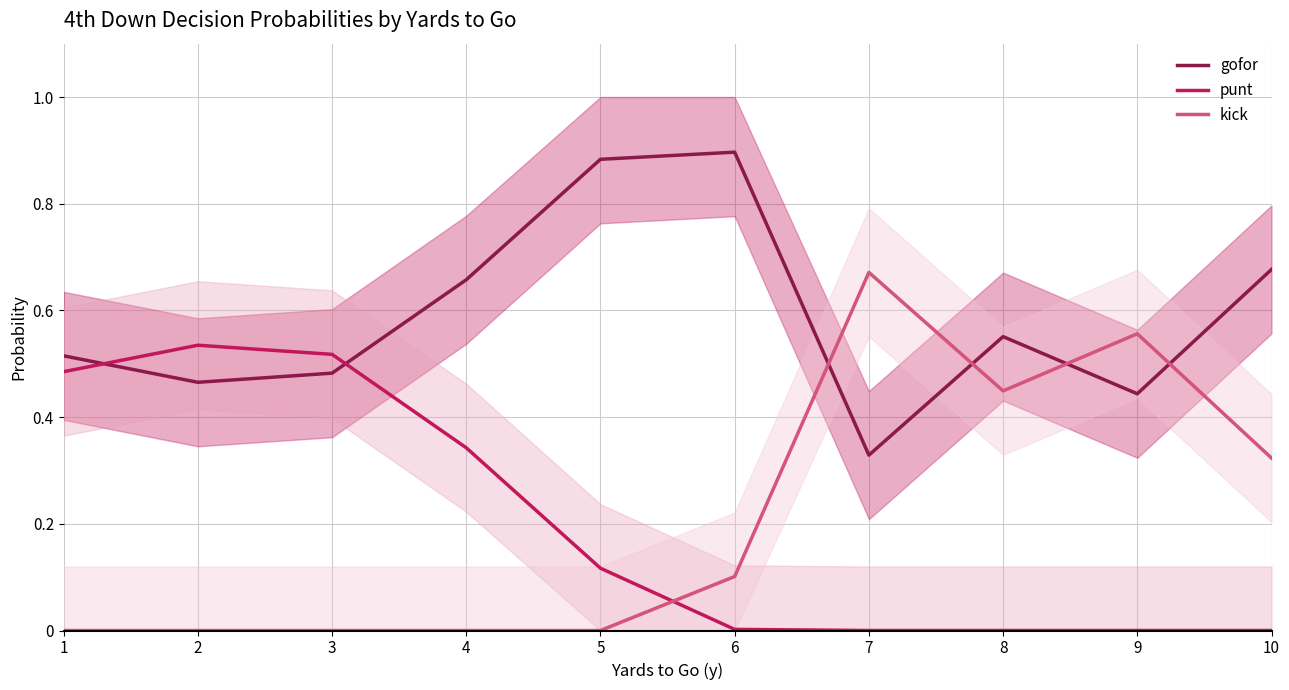

The value of punt at 8 is 0.0. True or false?

True